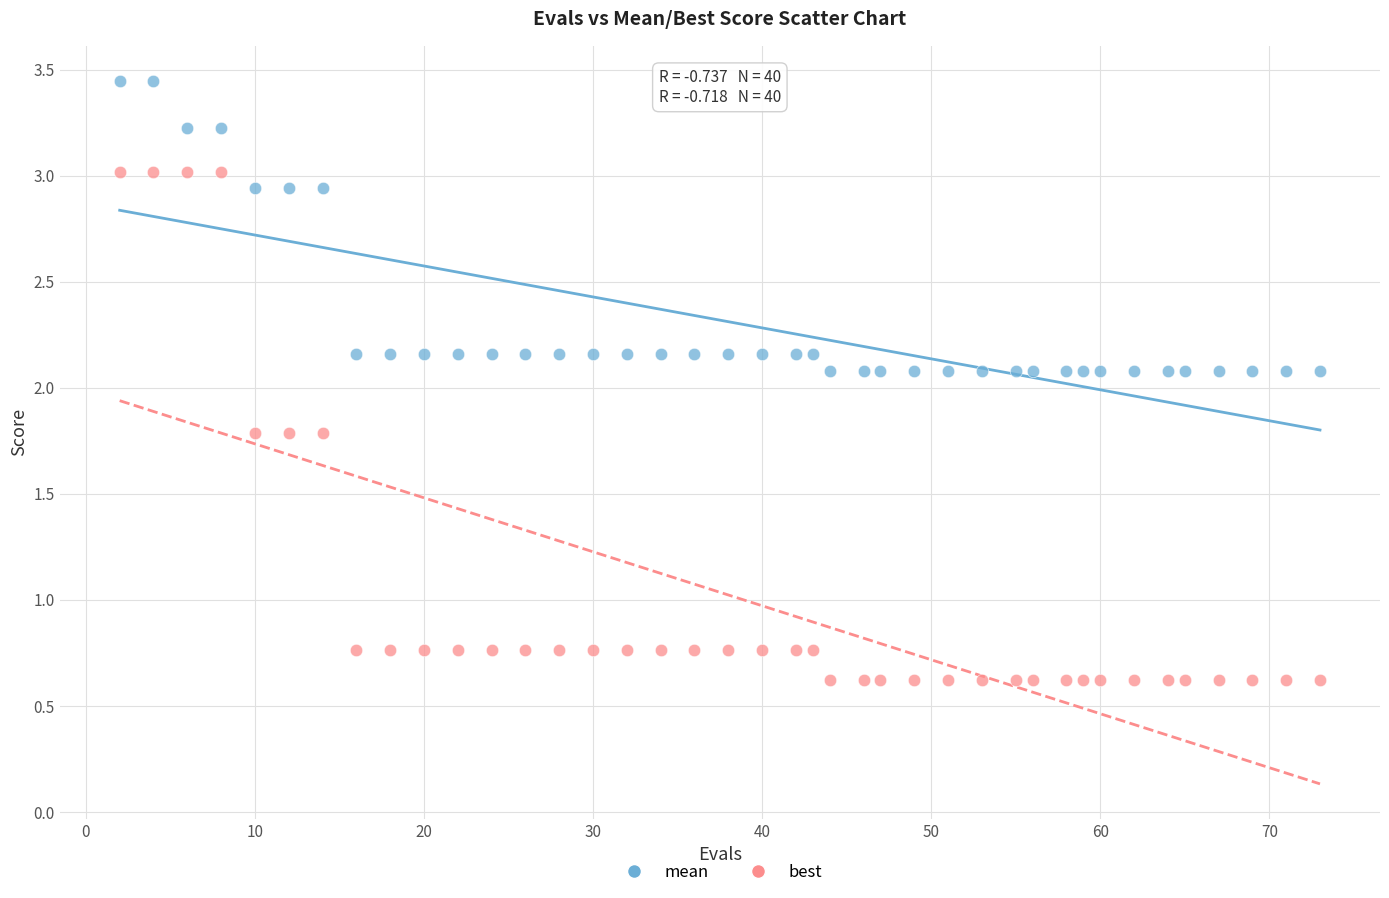

Across all data points, what is the range of X values (max minus min)?

71.0